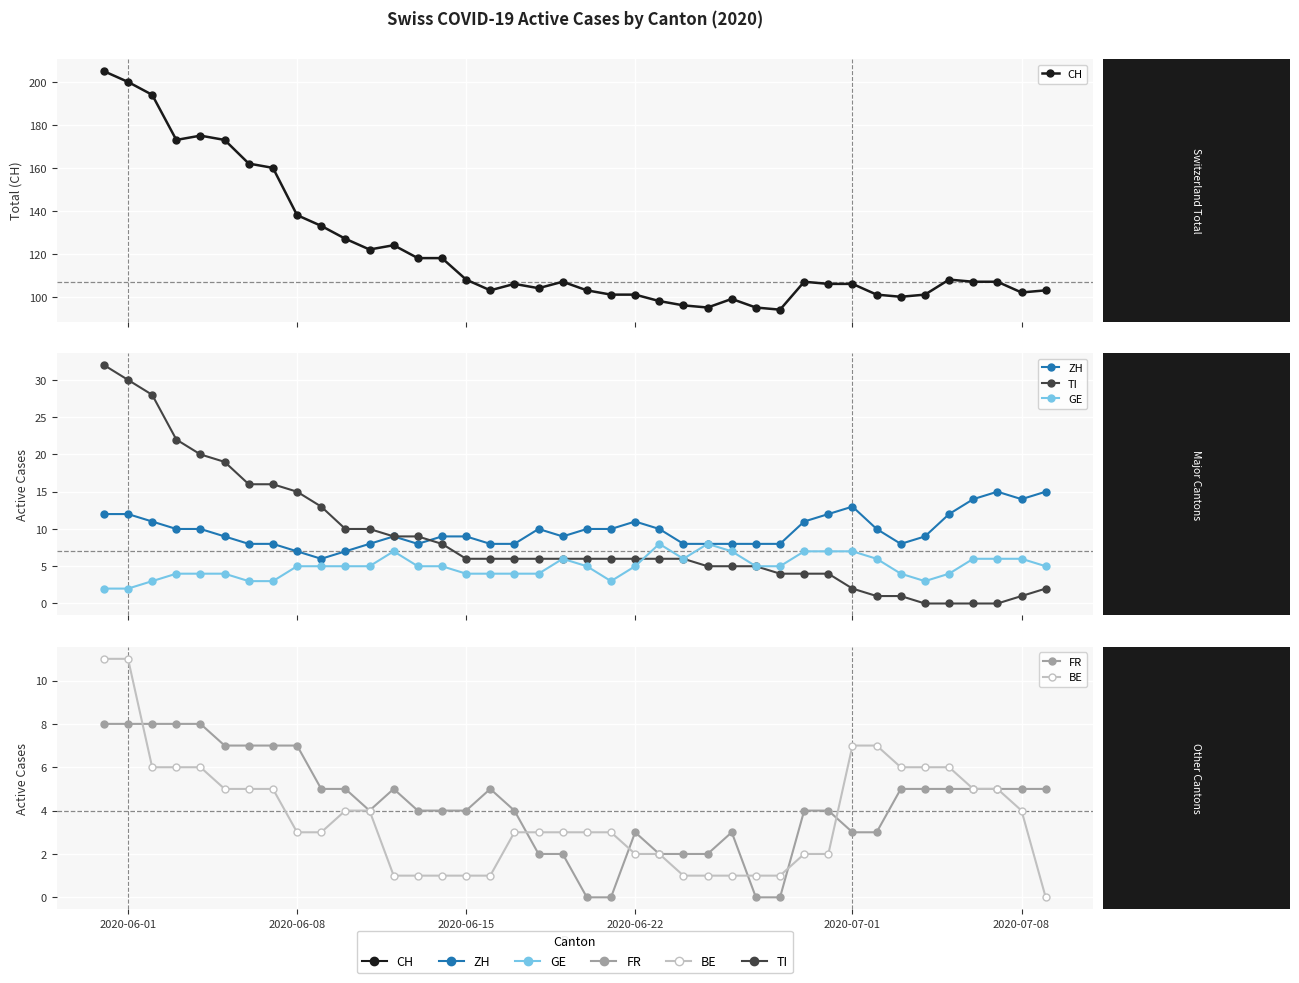

What is the value of the TI point at the 19th from the left?

6